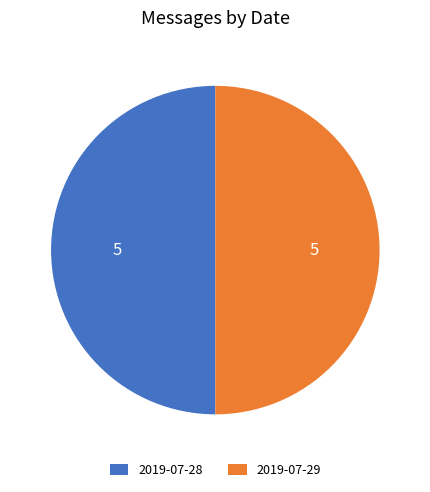

What is the ratio of the value at 2019-07-28 to the value at 2019-07-29?

1.0